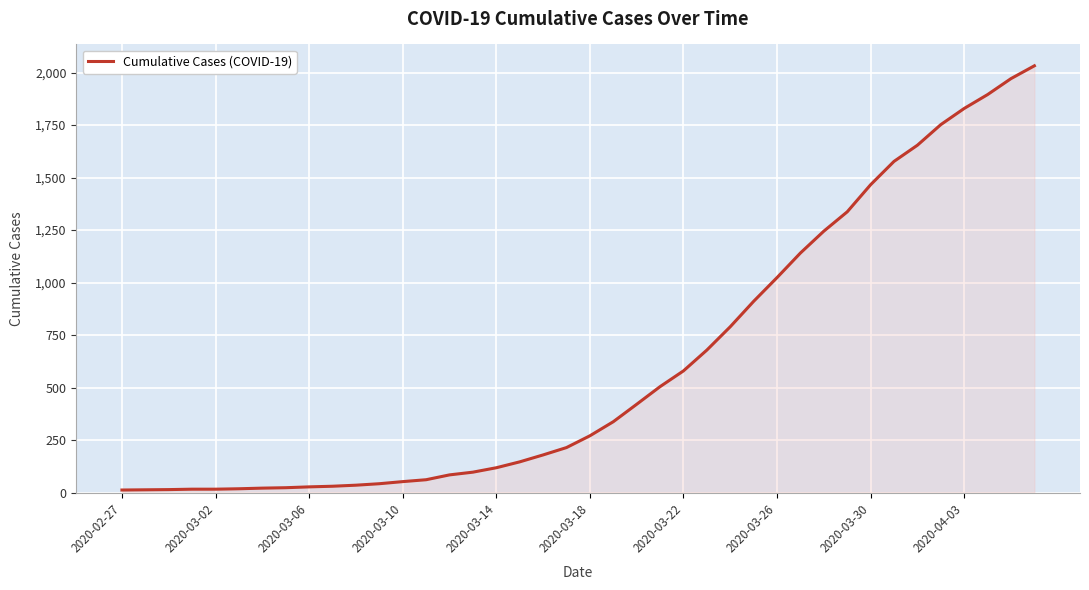

What is the greatest value displayed?

2032